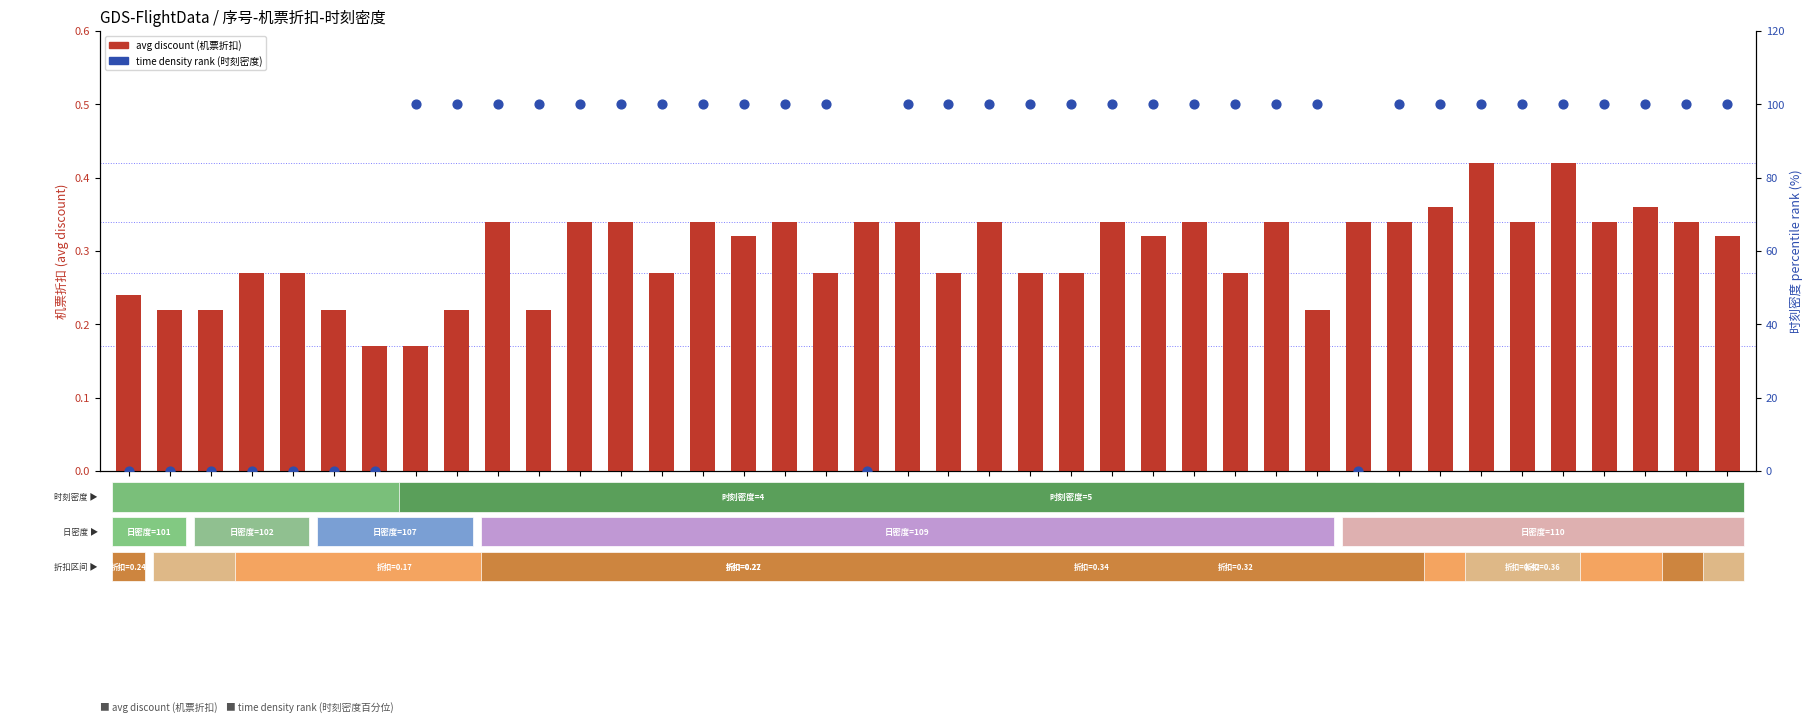

At how many categories does at least one series exceed 24?

31